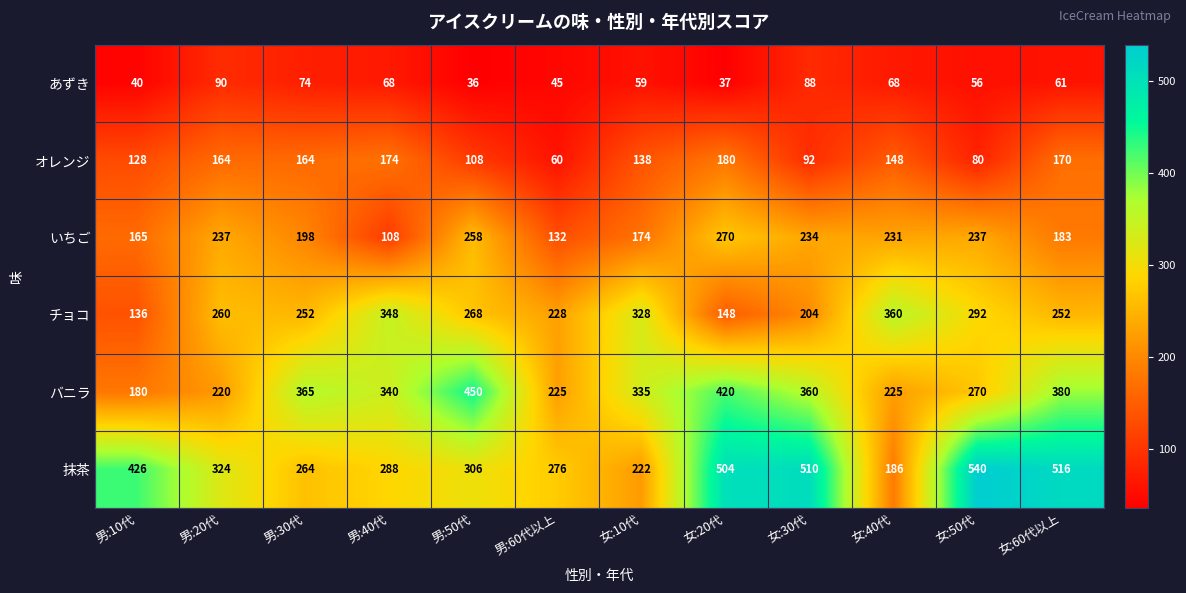

What is the difference between the maximum and minimum values in the あずき series?

54